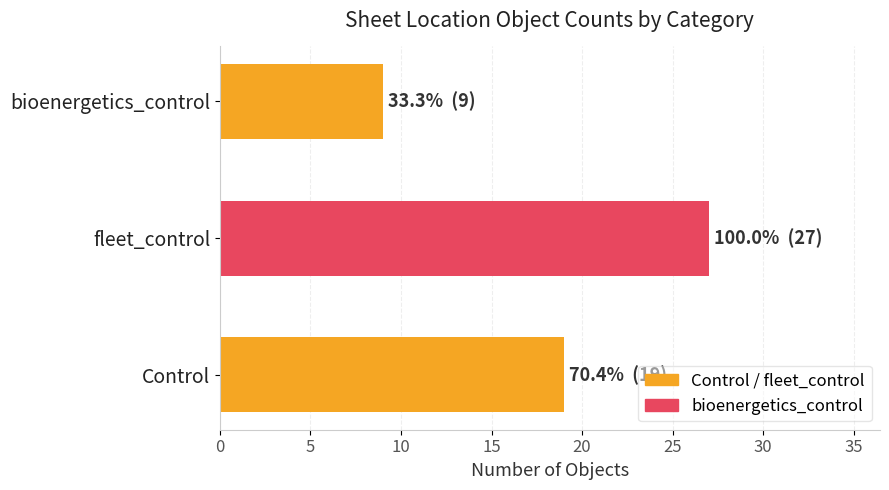

The chart shows a value of 27 at fleet_control. True or false?

True